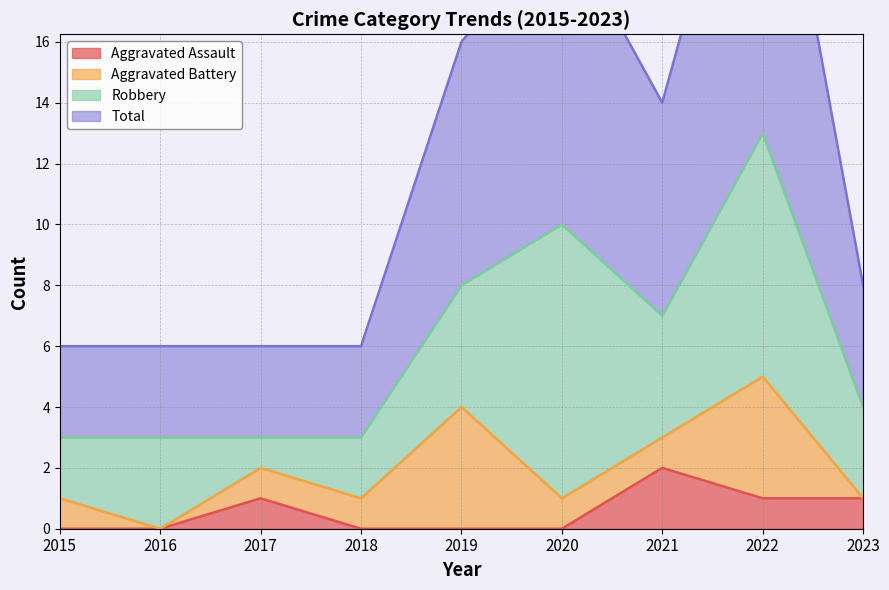

What is the value of the Total point at the 9th from the left?

4